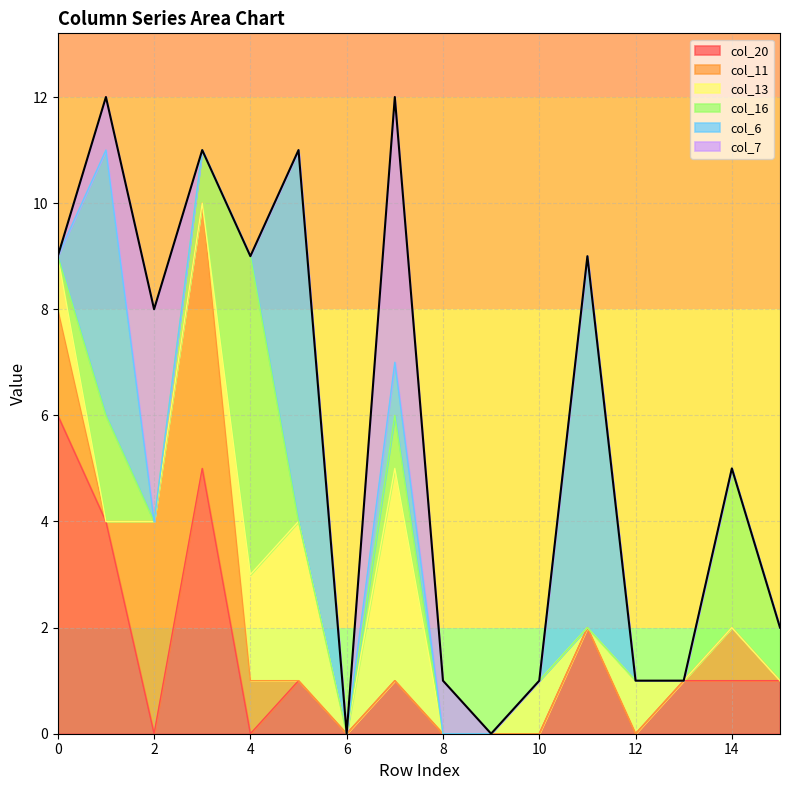

At how many categories does at least one series exceed 6?

2